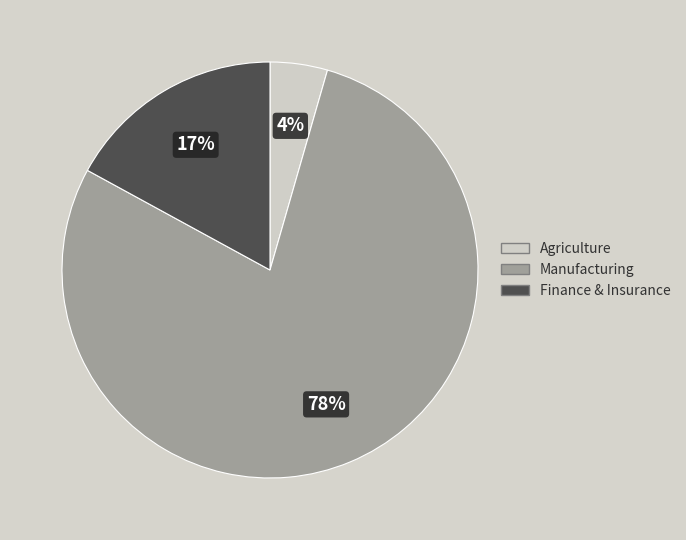

To the nearest percent, what is the average slice percentage?

33%